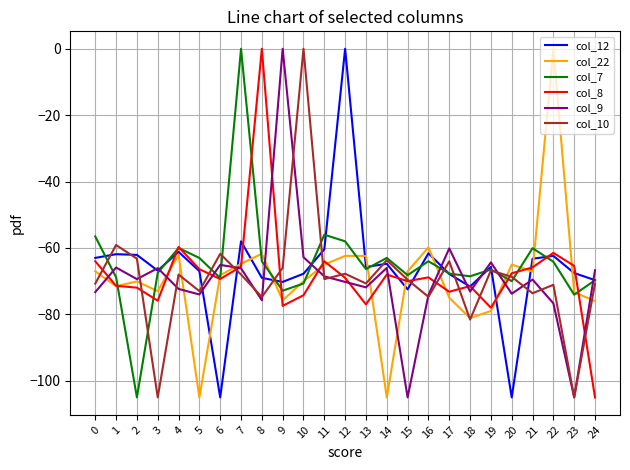

Is the value of col_10 at 6 greater than the value of col_9 at 11?

Yes